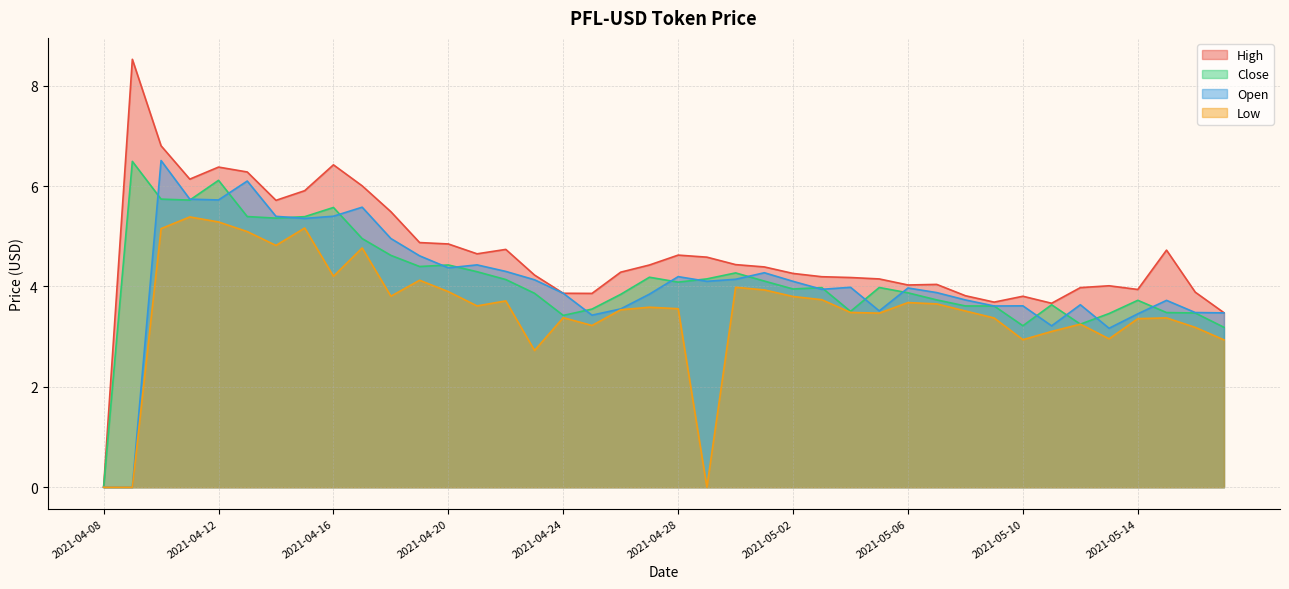

Reading left to right, list all the values displayed in this chart.

High: 2021-04-08=0.0	2021-04-09=8.5	2021-04-10=6.8	2021-04-11=6.1	2021-04-12=6.4	2021-04-13=6.3	2021-04-14=5.7	2021-04-15=5.9	2021-04-16=6.4	2021-04-17=6.0	2021-04-18=5.5	2021-04-19=4.9	2021-04-20=4.8	2021-04-21=4.7	2021-04-22=4.7	2021-04-23=4.2	2021-04-24=3.9	2021-04-25=3.9	2021-04-26=4.3	2021-04-27=4.4	2021-04-28=4.6	2021-04-29=4.6	2021-04-30=4.4	2021-05-01=4.4	2021-05-02=4.3	2021-05-03=4.2	2021-05-04=4.2	2021-05-05=4.2	2021-05-06=4.0	2021-05-07=4.0	2021-05-08=3.8	2021-05-09=3.7	2021-05-10=3.8	2021-05-11=3.7	2021-05-12=4.0	2021-05-13=4.0	2021-05-14=3.9	2021-05-15=4.7	2021-05-16=3.9	2021-05-17=3.5
Close: 2021-04-08=0.0	2021-04-09=6.5	2021-04-10=5.7	2021-04-11=5.7	2021-04-12=6.1	2021-04-13=5.4	2021-04-14=5.4	2021-04-15=5.4	2021-04-16=5.6	2021-04-17=5.0	2021-04-18=4.6	2021-04-19=4.4	2021-04-20=4.4	2021-04-21=4.3	2021-04-22=4.1	2021-04-23=3.9	2021-04-24=3.4	2021-04-25=3.5	2021-04-26=3.8	2021-04-27=4.2	2021-04-28=4.1	2021-04-29=4.2	2021-04-30=4.3	2021-05-01=4.1	2021-05-02=3.9	2021-05-03=4.0	2021-05-04=3.5	2021-05-05=4.0	2021-05-06=3.9	2021-05-07=3.7	2021-05-08=3.6	2021-05-09=3.6	2021-05-10=3.2	2021-05-11=3.6	2021-05-12=3.2	2021-05-13=3.5	2021-05-14=3.7	2021-05-15=3.5	2021-05-16=3.5	2021-05-17=3.2
Open: 2021-04-08=0.0	2021-04-09=0.0	2021-04-10=6.5	2021-04-11=5.7	2021-04-12=5.7	2021-04-13=6.1	2021-04-14=5.4	2021-04-15=5.4	2021-04-16=5.4	2021-04-17=5.6	2021-04-18=5.0	2021-04-19=4.6	2021-04-20=4.4	2021-04-21=4.4	2021-04-22=4.3	2021-04-23=4.1	2021-04-24=3.9	2021-04-25=3.4	2021-04-26=3.6	2021-04-27=3.8	2021-04-28=4.2	2021-04-29=4.1	2021-04-30=4.1	2021-05-01=4.3	2021-05-02=4.1	2021-05-03=3.9	2021-05-04=4.0	2021-05-05=3.5	2021-05-06=4.0	2021-05-07=3.9	2021-05-08=3.7	2021-05-09=3.6	2021-05-10=3.6	2021-05-11=3.2	2021-05-12=3.6	2021-05-13=3.2	2021-05-14=3.5	2021-05-15=3.7	2021-05-16=3.5	2021-05-17=3.5
Low: 2021-04-08=0.0	2021-04-09=0.0	2021-04-10=5.2	2021-04-11=5.4	2021-04-12=5.3	2021-04-13=5.1	2021-04-14=4.8	2021-04-15=5.2	2021-04-16=4.2	2021-04-17=4.8	2021-04-18=3.8	2021-04-19=4.1	2021-04-20=3.9	2021-04-21=3.6	2021-04-22=3.7	2021-04-23=2.7	2021-04-24=3.4	2021-04-25=3.2	2021-04-26=3.5	2021-04-27=3.6	2021-04-28=3.6	2021-04-29=0.0	2021-04-30=4.0	2021-05-01=3.9	2021-05-02=3.8	2021-05-03=3.7	2021-05-04=3.5	2021-05-05=3.5	2021-05-06=3.7	2021-05-07=3.7	2021-05-08=3.5	2021-05-09=3.4	2021-05-10=2.9	2021-05-11=3.1	2021-05-12=3.2	2021-05-13=3.0	2021-05-14=3.4	2021-05-15=3.4	2021-05-16=3.2	2021-05-17=2.9